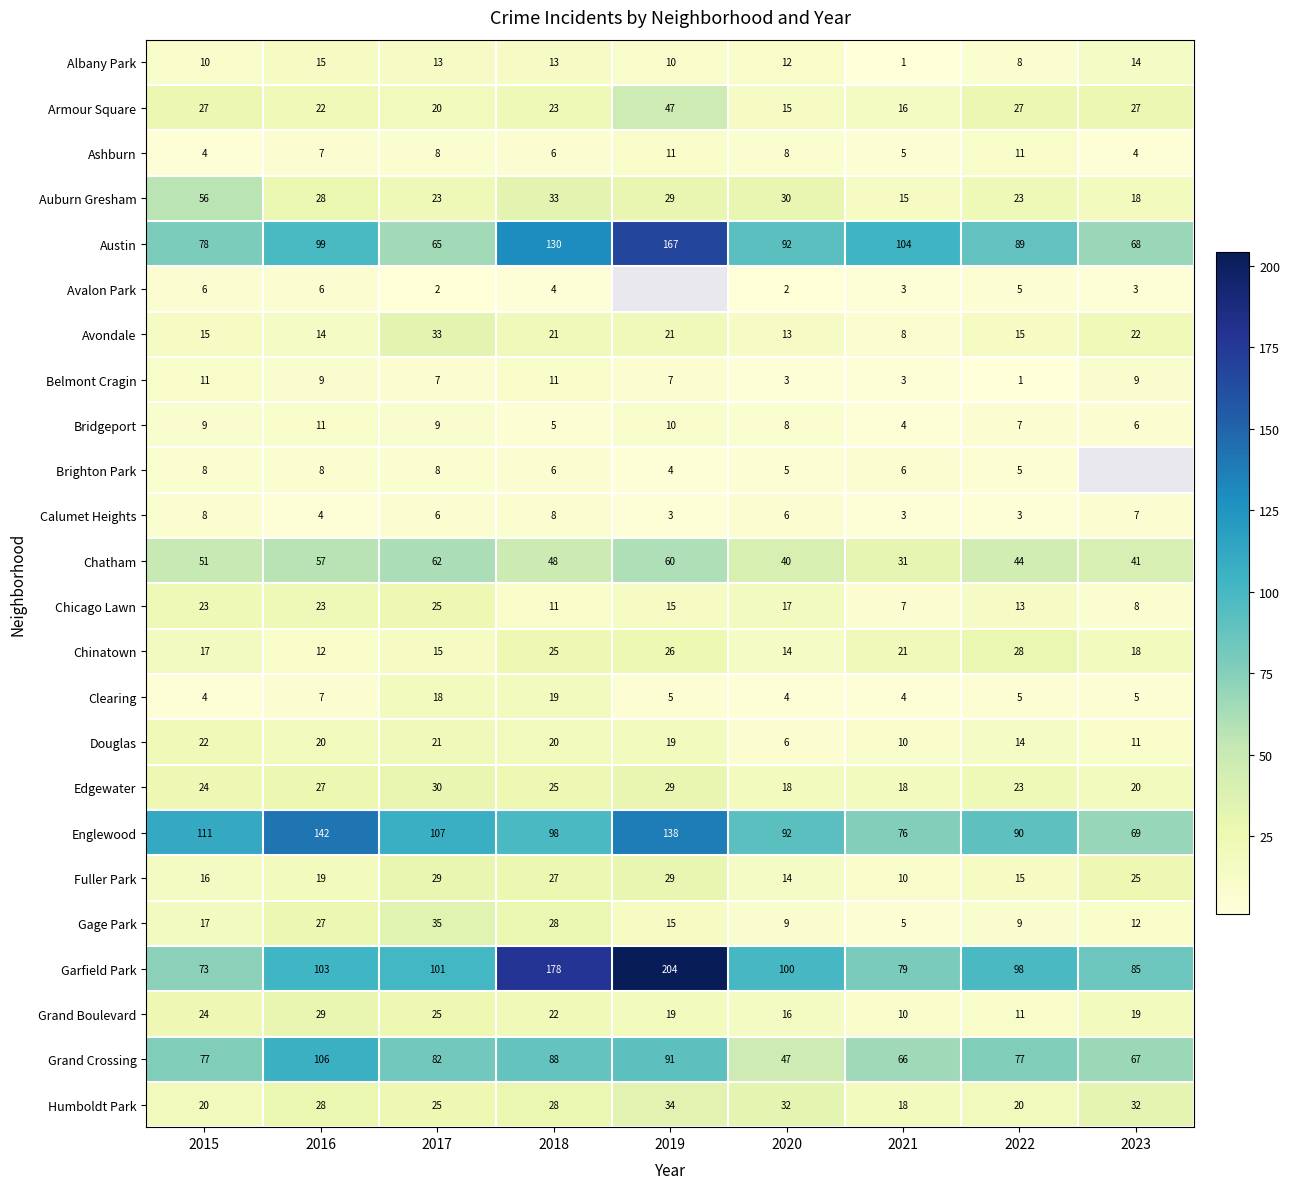

What is the difference between the second highest and minimum values in the Auburn Gresham series?

18